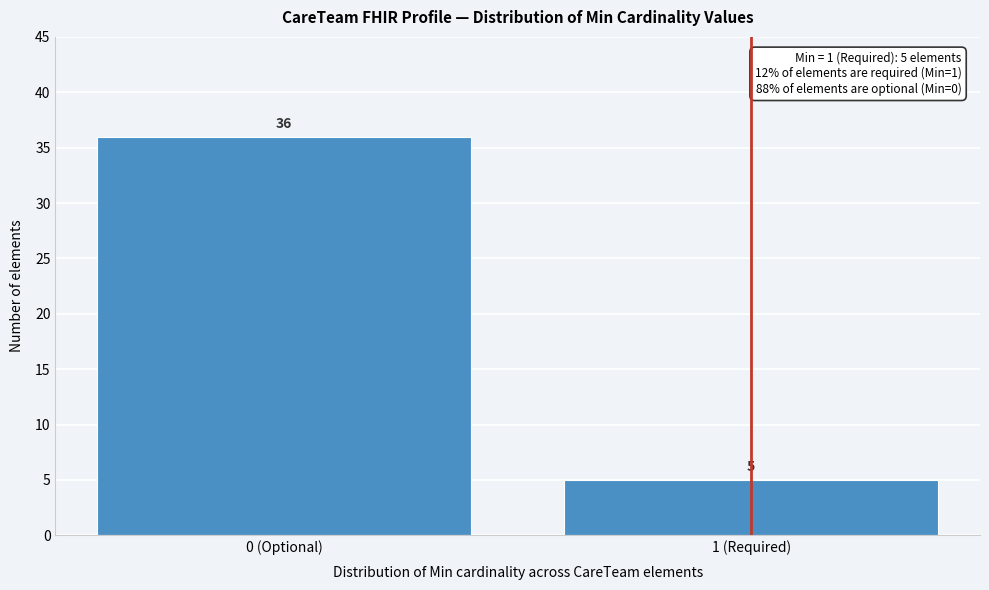

Reading left to right, transcribe all the data shown in this chart.

0 (Optional)=36	1 (Required)=5